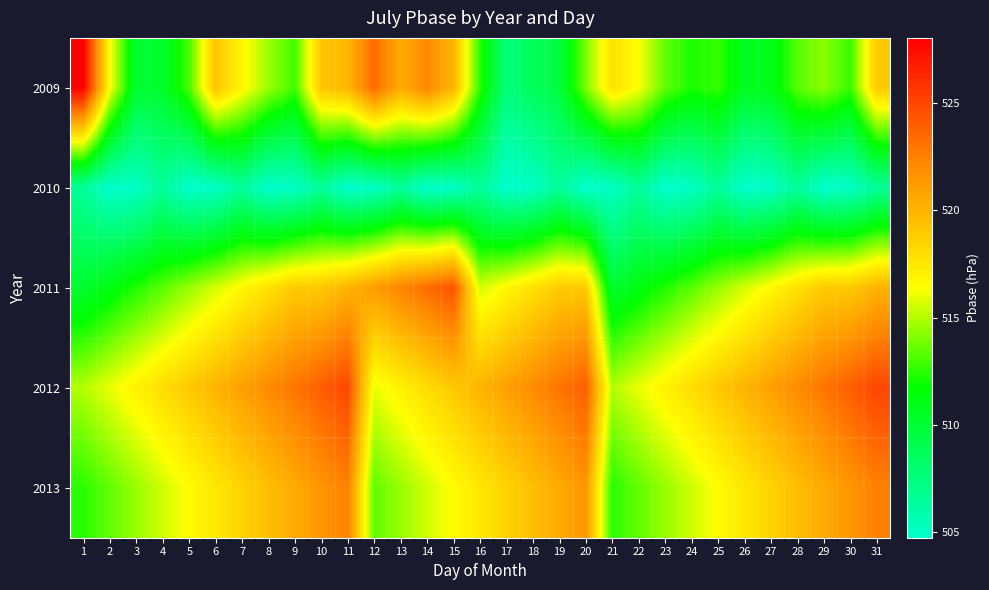

What is the maximum value shown in the chart?

528.1